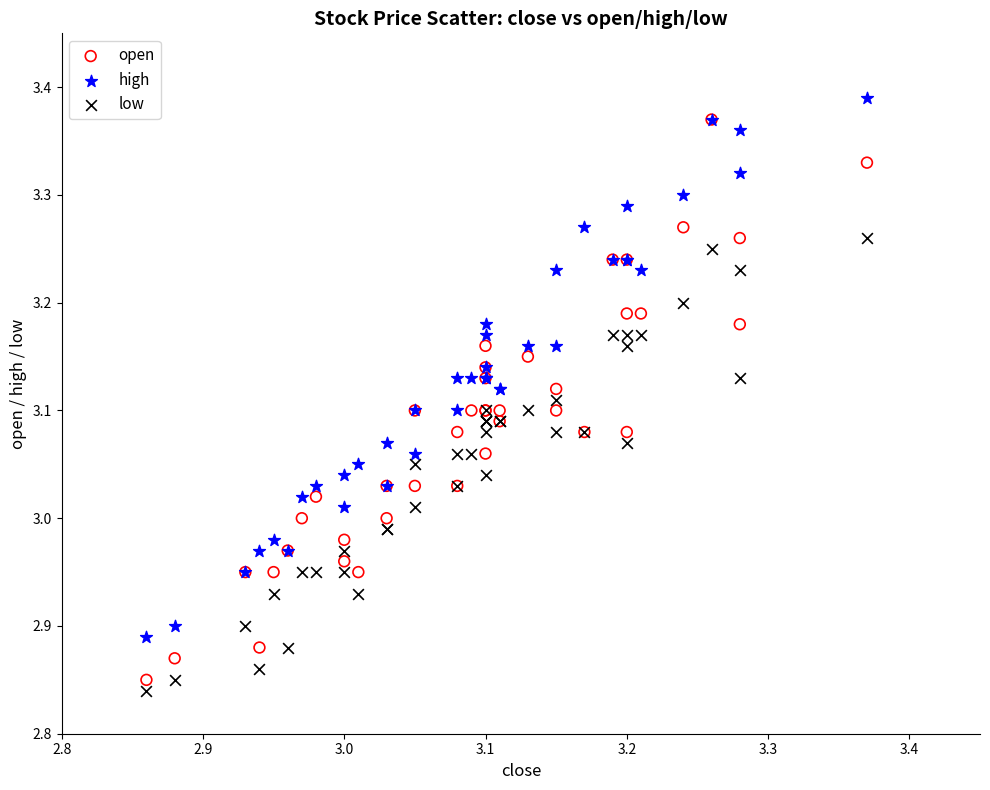

What are all the series names shown in the legend?

open, high, low